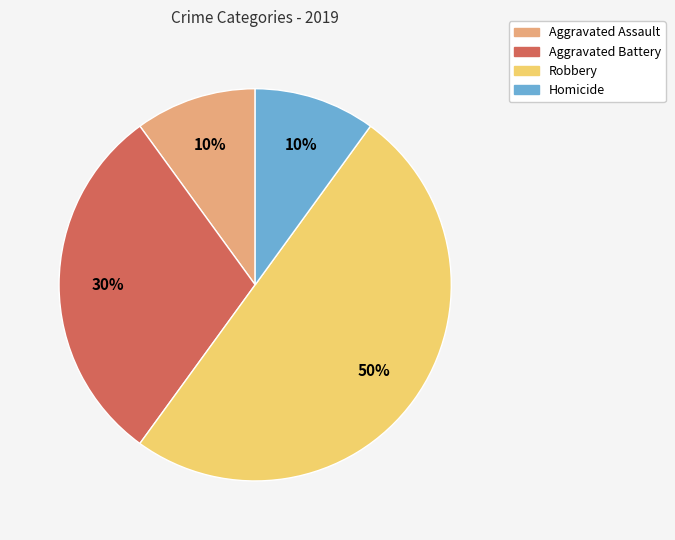

What percentage is the Robbery slice, to the nearest percent?

50%